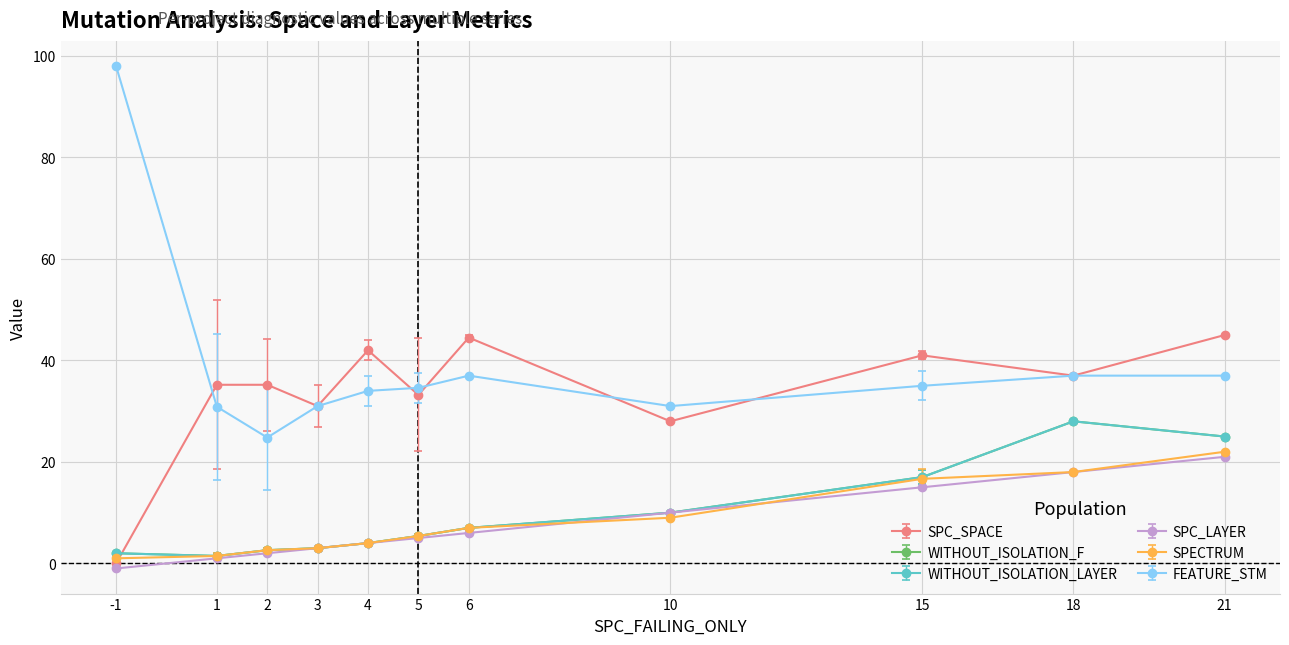

True or false: WITHOUT_ISOLATION_F and SPECTRUM cross at least once.

False